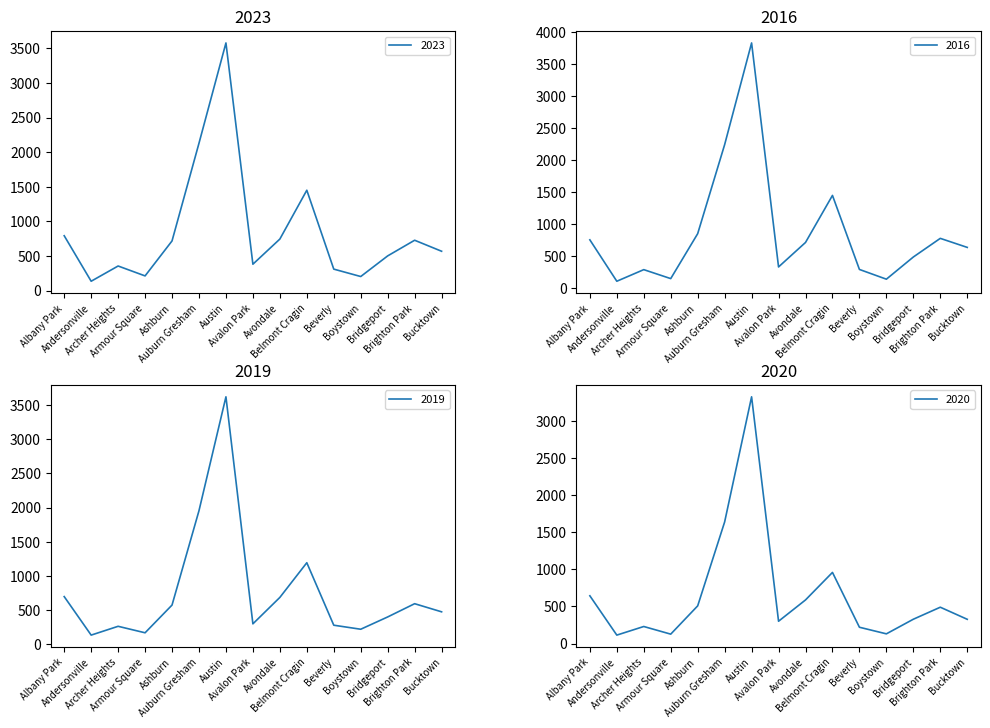

What is the maximum value for 2023?

3577